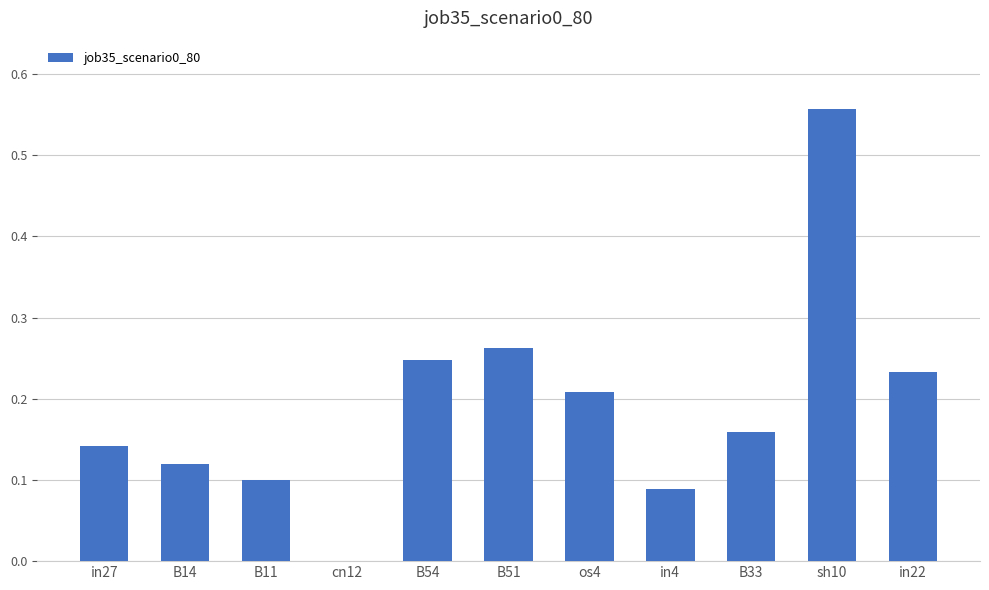

Which label corresponds to the largest value in the chart?

sh10